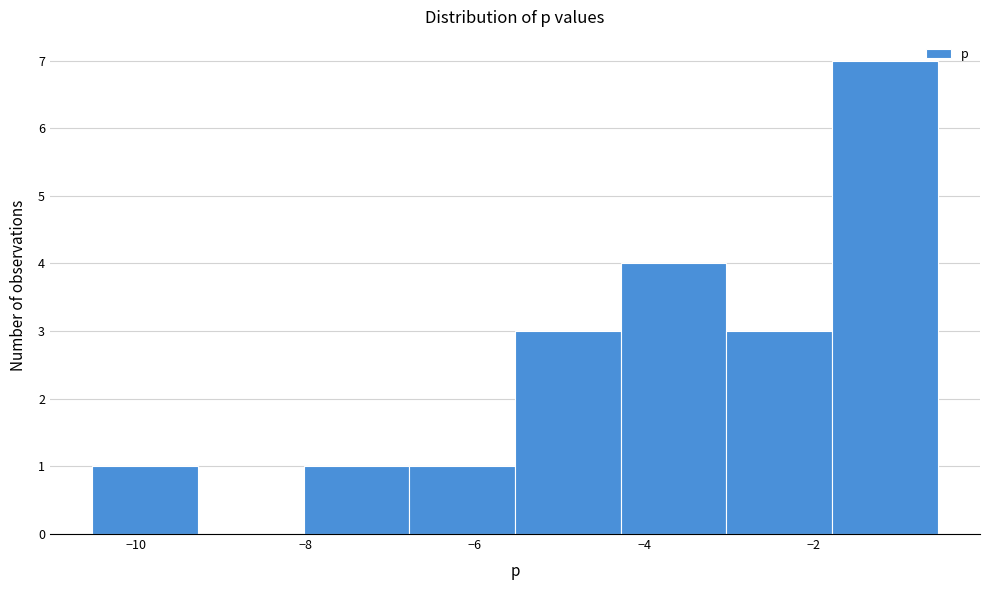

What is the height of the bar covering -1.8 to -0.6 on the x-axis? Neither the bar edges nor the heights are printed on the chart, so give them approximately, as read against the axes.

7